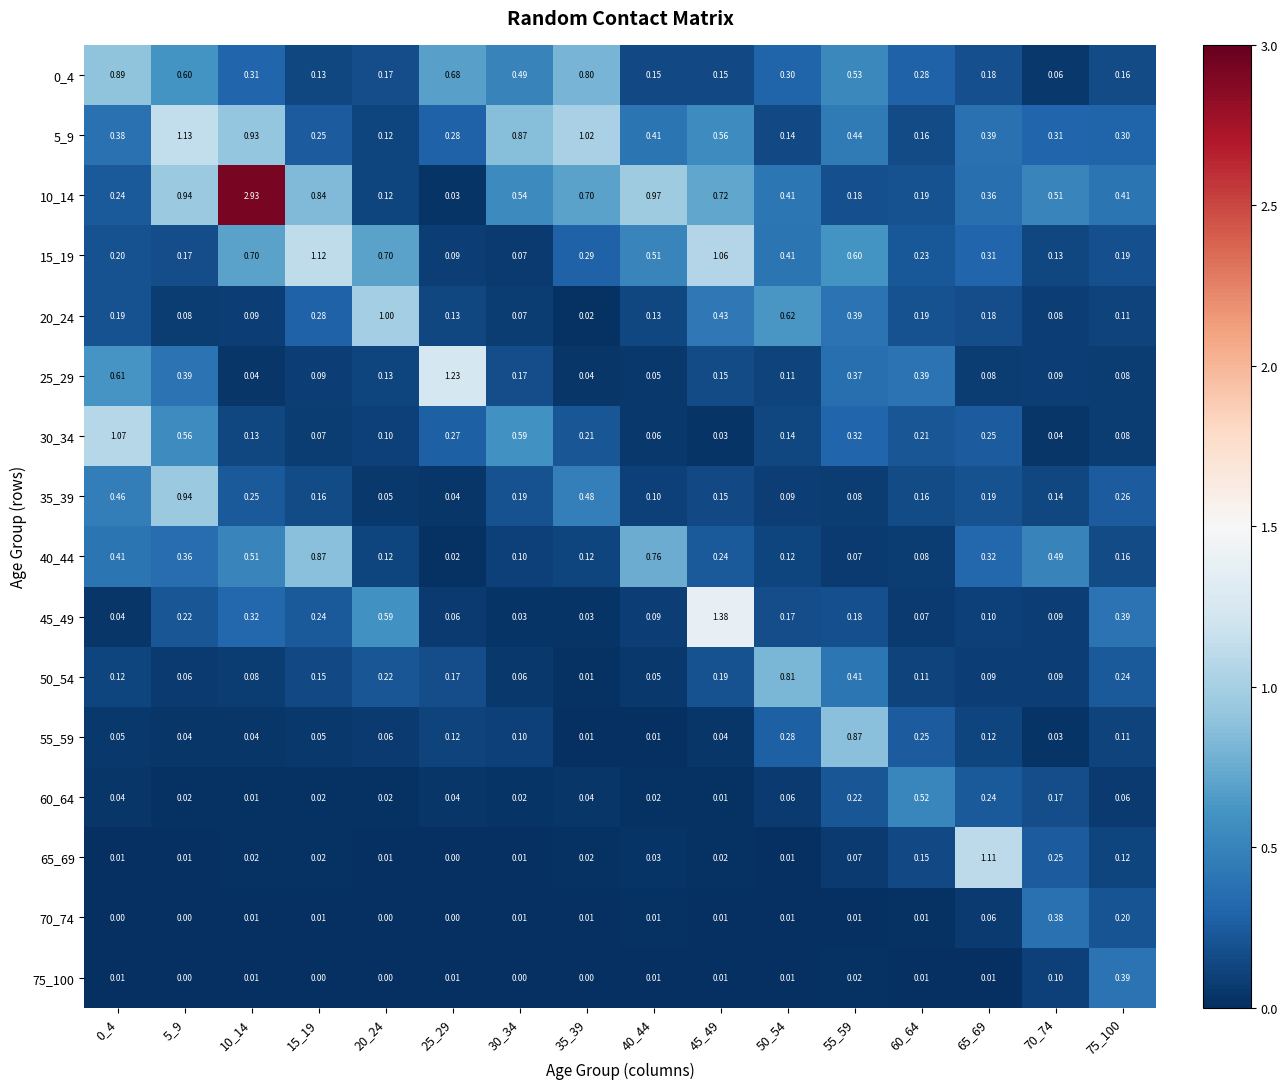

Count the number of categories in the chart.

16